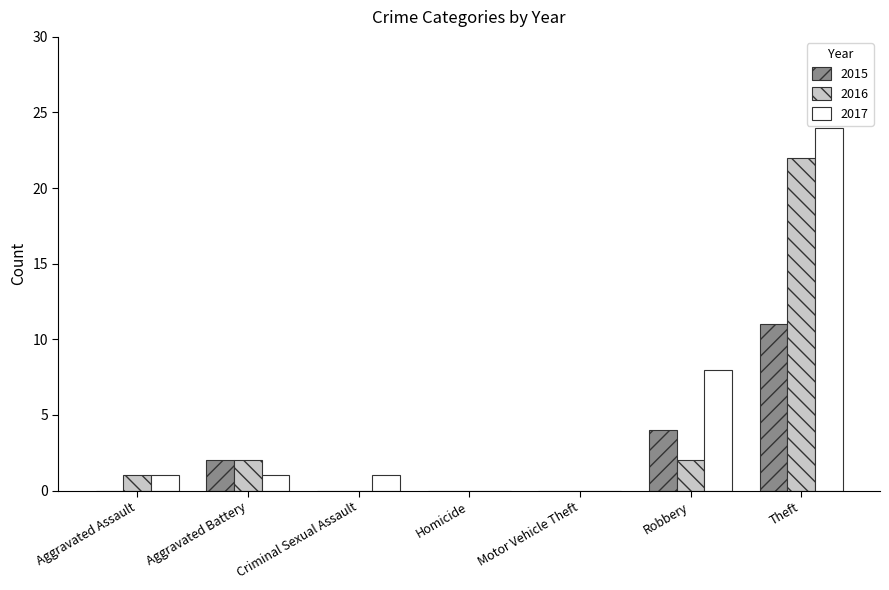

Is the value of 2016 at Homicide greater than the value of 2015 at Theft?

No